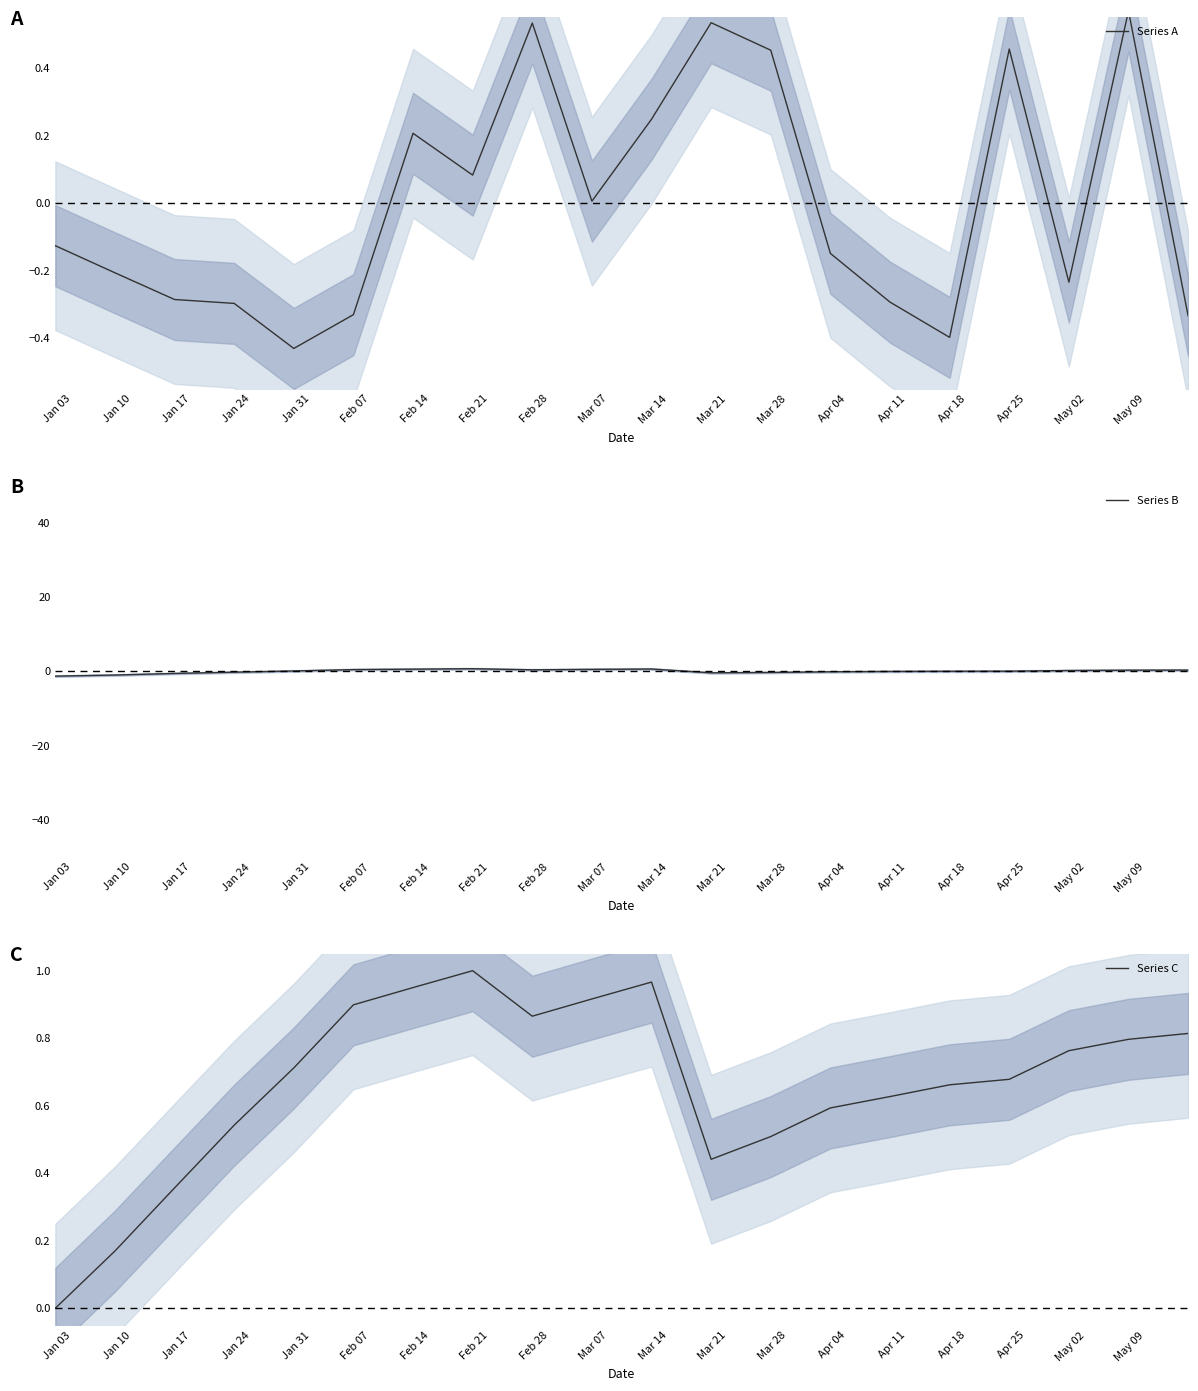

Rank the series at Apr 04 from lowest to highest value.

Series A, Series B, Series C